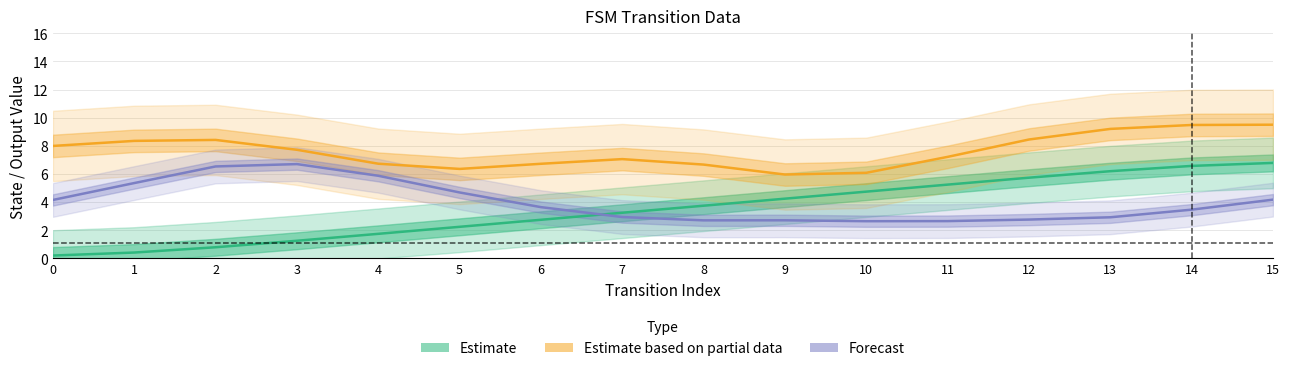

Reading left to right, list all the values displayed in this chart.

Estimate (source_state): 0=0.2	1=0.4	2=0.8	3=1.3	4=1.8	5=2.3	6=2.8	7=3.2	8=3.8	9=4.2	10=4.7	11=5.2	12=5.7	13=6.2	14=6.6	15=6.8
Estimate based on partial data (dest_state): 0=8.0	1=8.4	2=8.4	3=7.7	4=6.7	5=6.4	6=6.7	7=7.1	8=6.7	9=6.0	10=6.1	11=7.2	12=8.5	13=9.2	14=9.5	15=9.5
Forecast (output_symbol): 0=4.2	1=5.4	2=6.5	3=6.7	4=5.9	5=4.7	6=3.6	7=2.9	8=2.7	9=2.7	10=2.6	11=2.7	12=2.8	13=2.9	14=3.5	15=4.2